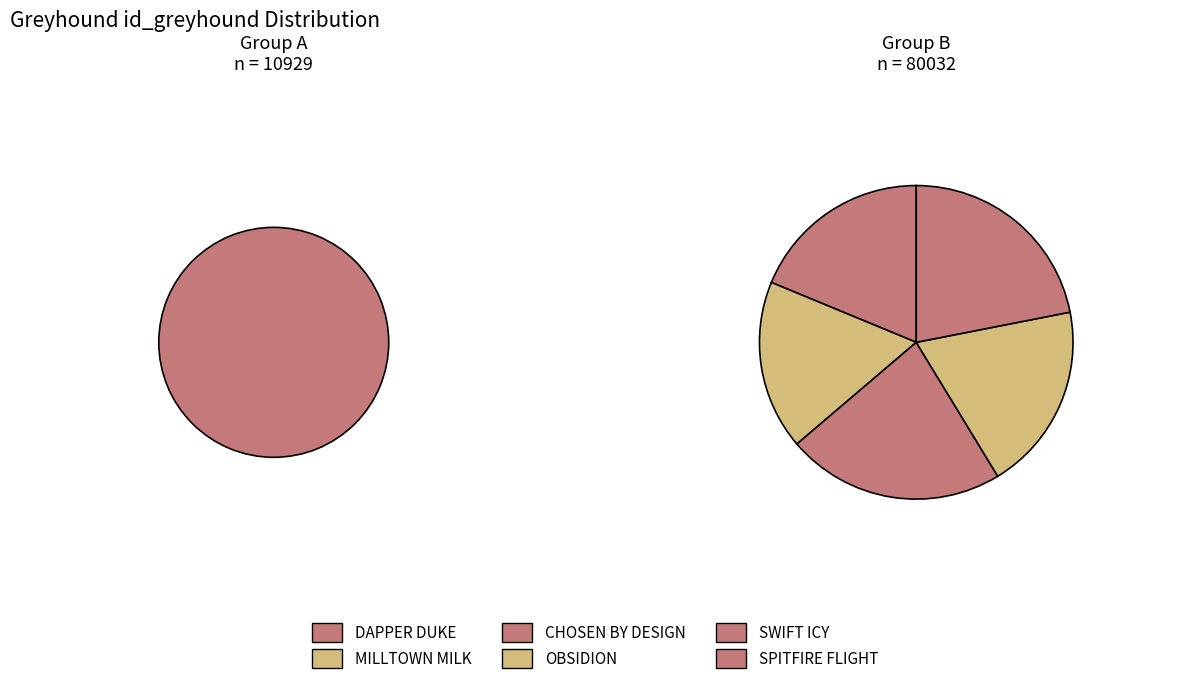

To the nearest percent, what is the combined percentage of CHOSEN BY DESIGN and SPITFIRE FLIGHT?

35%